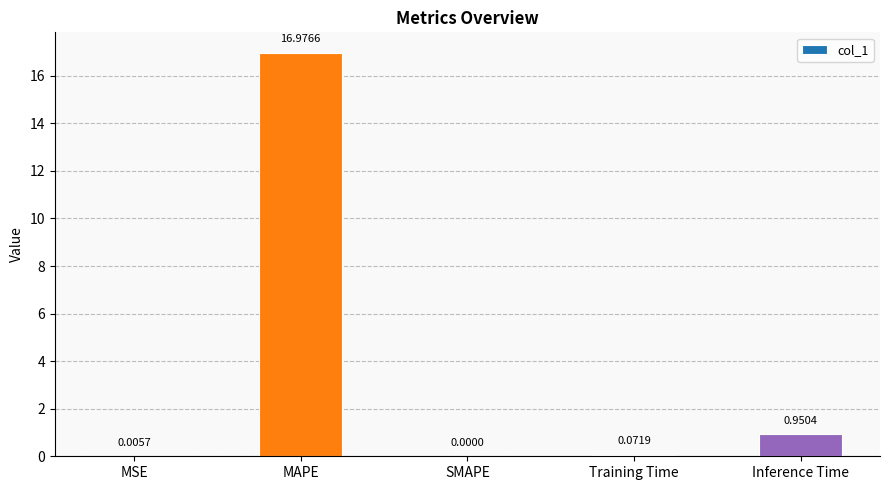

What is the sum of the values at SMAPE and MAPE?

17.0